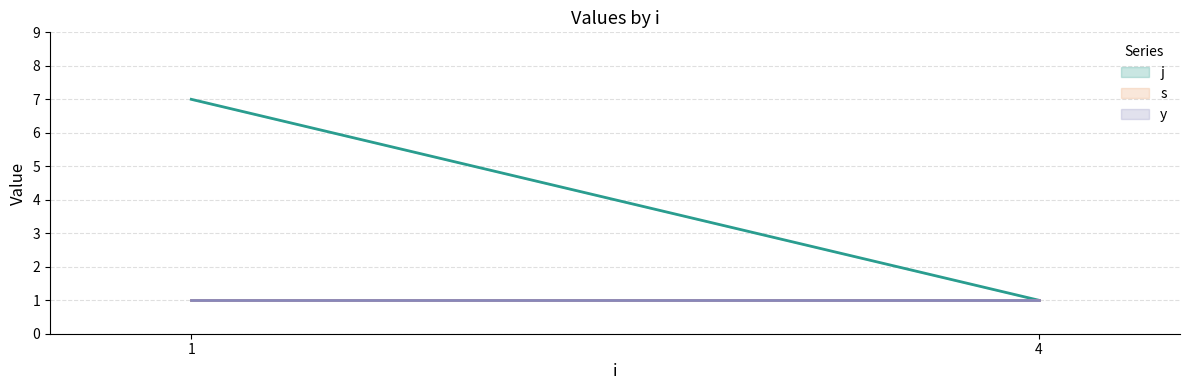

Which category has the highest value across all series?

1